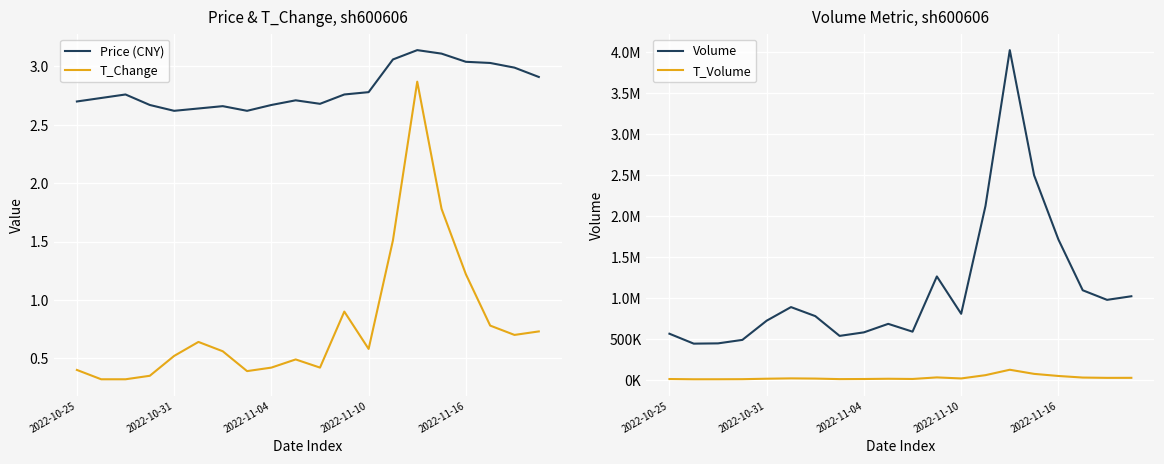

True or false: Price (CNY) has a value of 2.6 at 5.

True